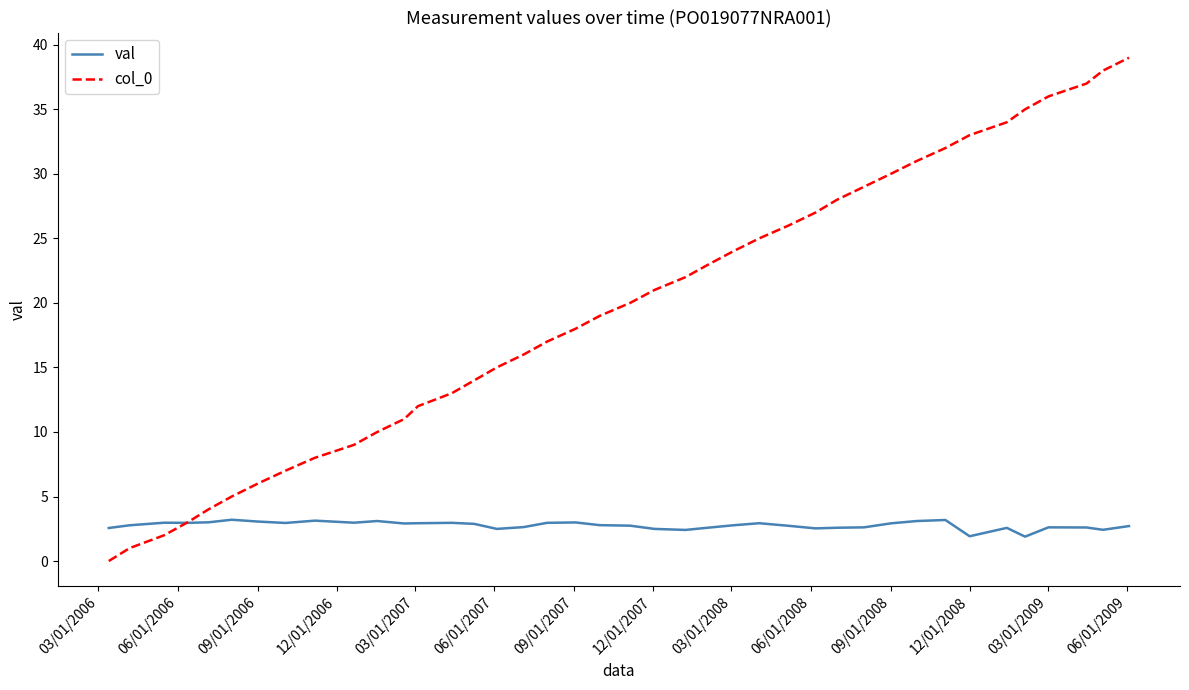

Which series has the largest range (max minus min)?

col_0